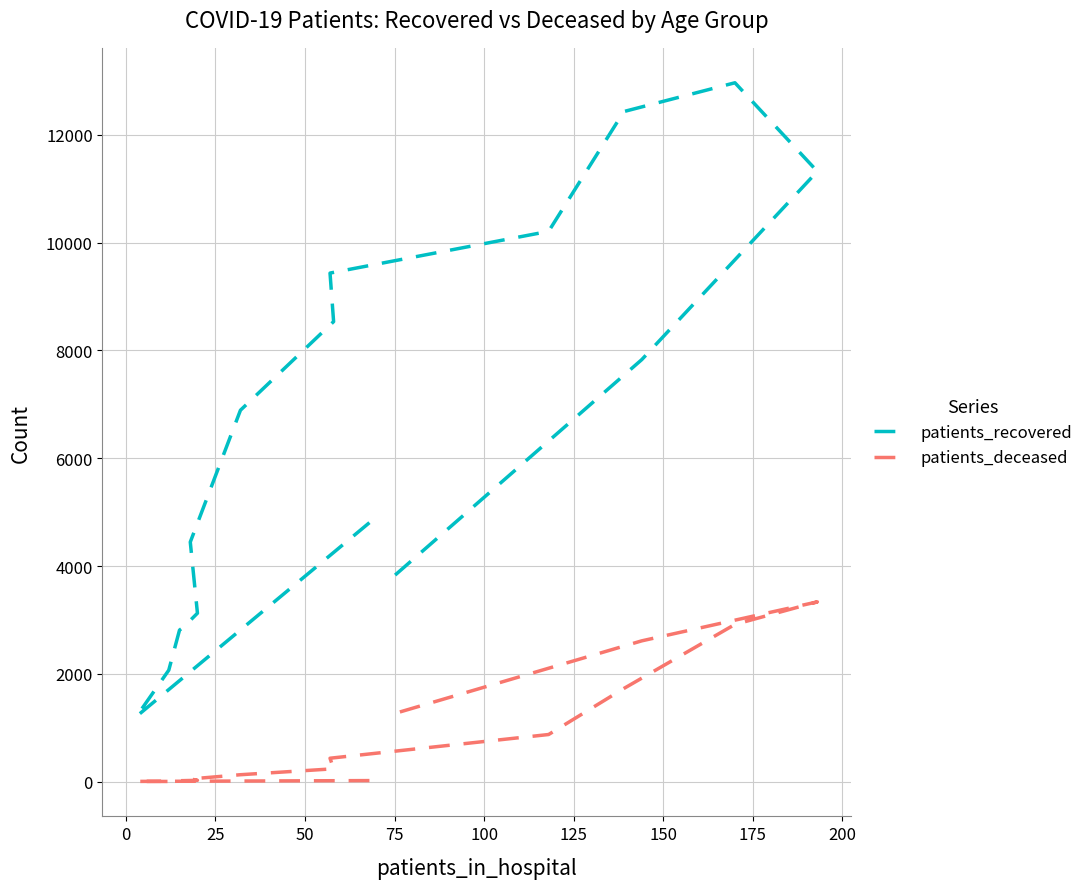

What is the minimum value shown in the chart?

3